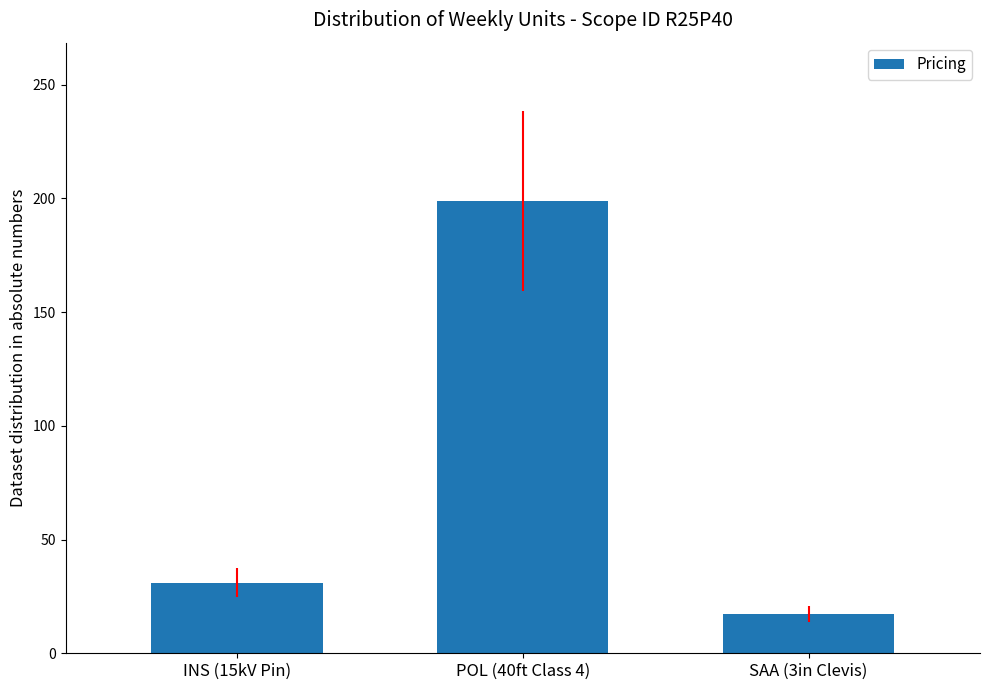

What position from the left is SAA (3in Clevis)?

3